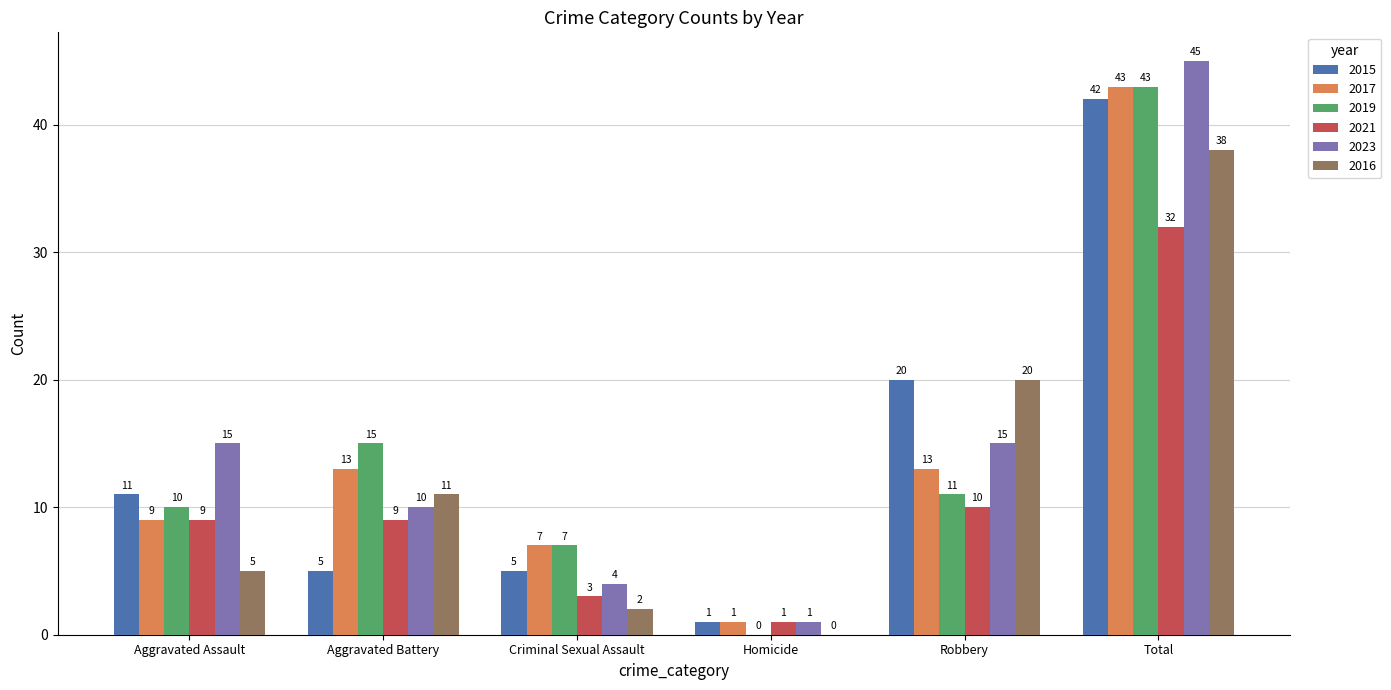

What is the spread (max minus min) of values at Criminal Sexual Assault?

5